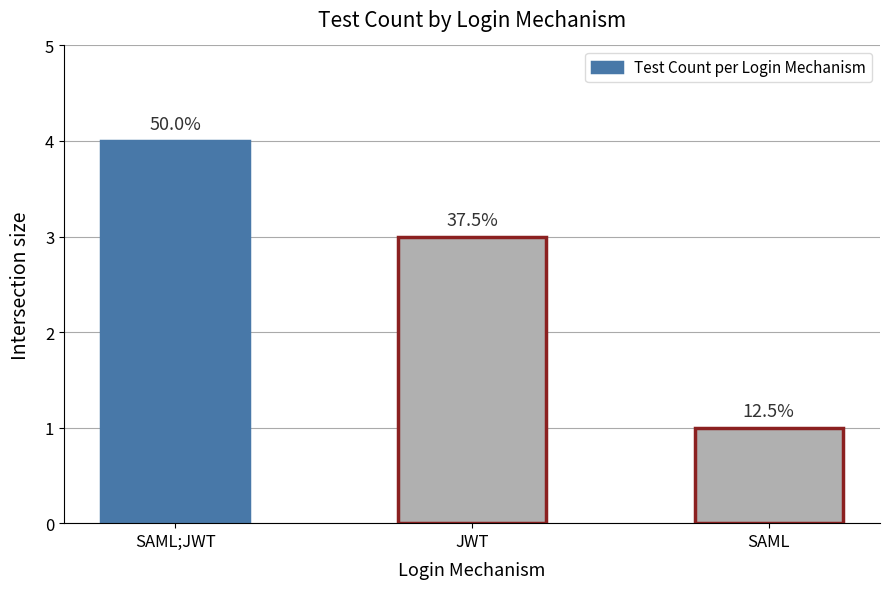

Is it true that the value at JWT is 3?

True